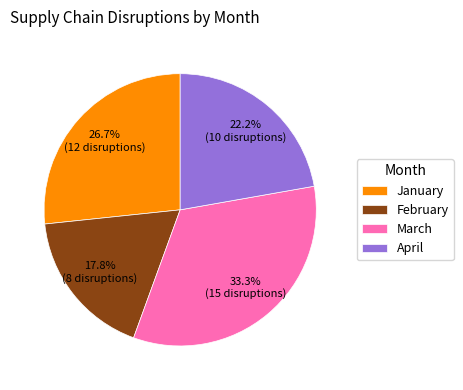

How many segments does this pie chart have?

4